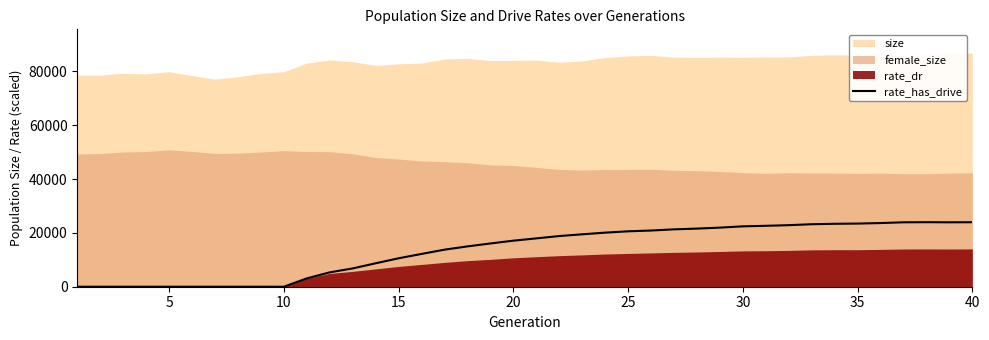

Read the value at 25.

20574.7